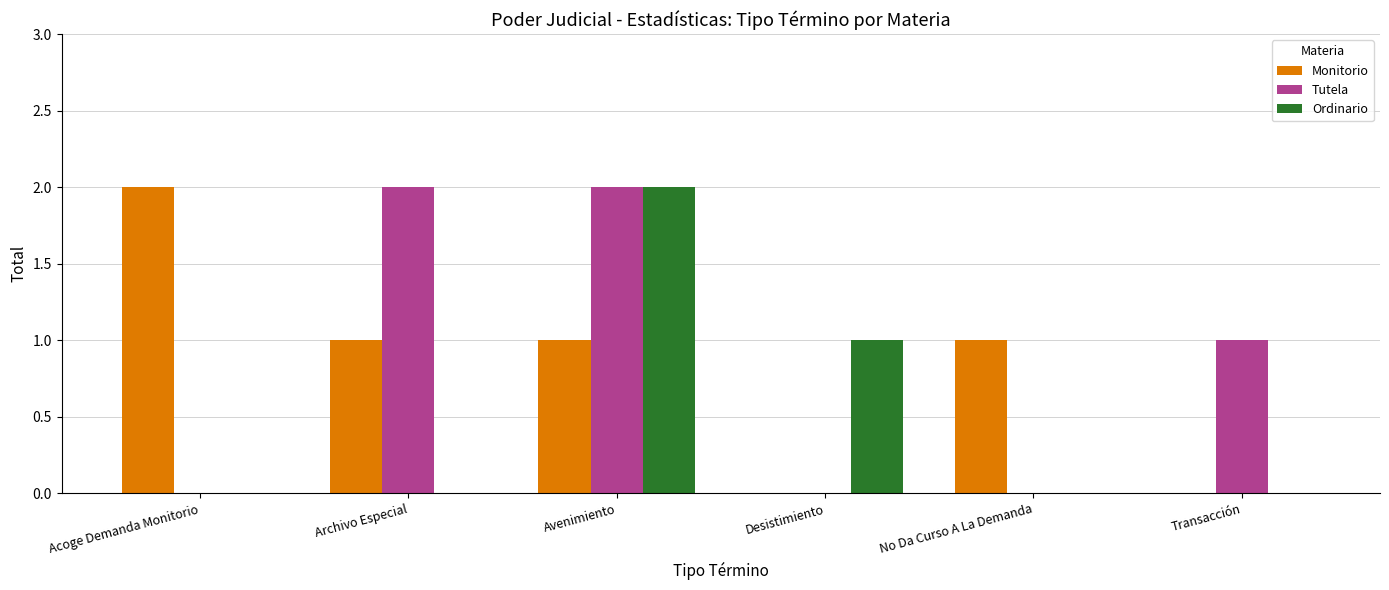

What are all the series names shown in the legend?

Monitorio, Tutela, Ordinario